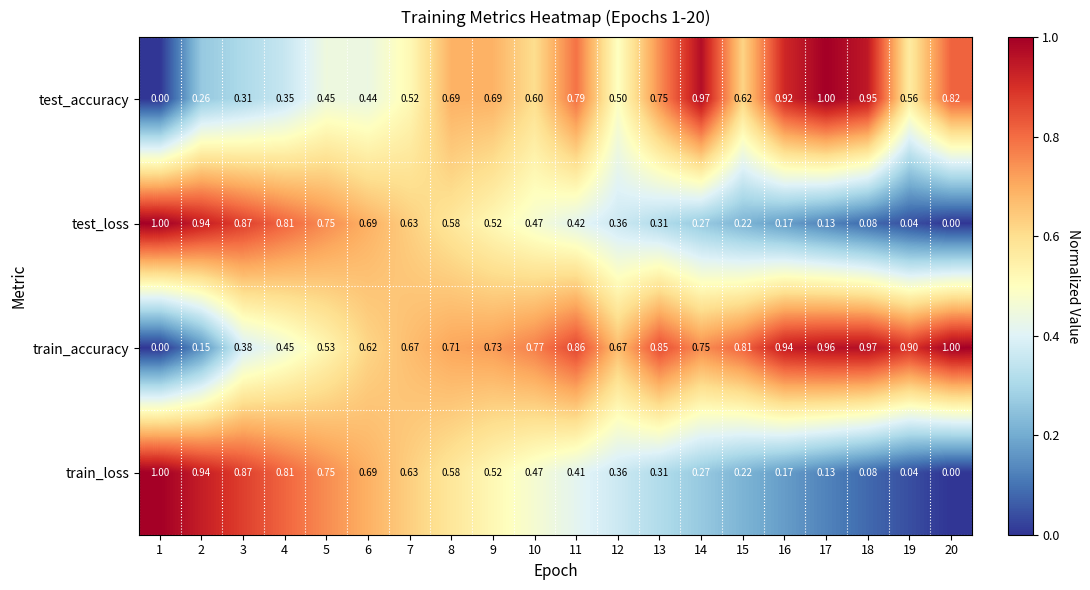

Is the value of train_loss at 7 greater than the value of test_accuracy at 2?

Yes